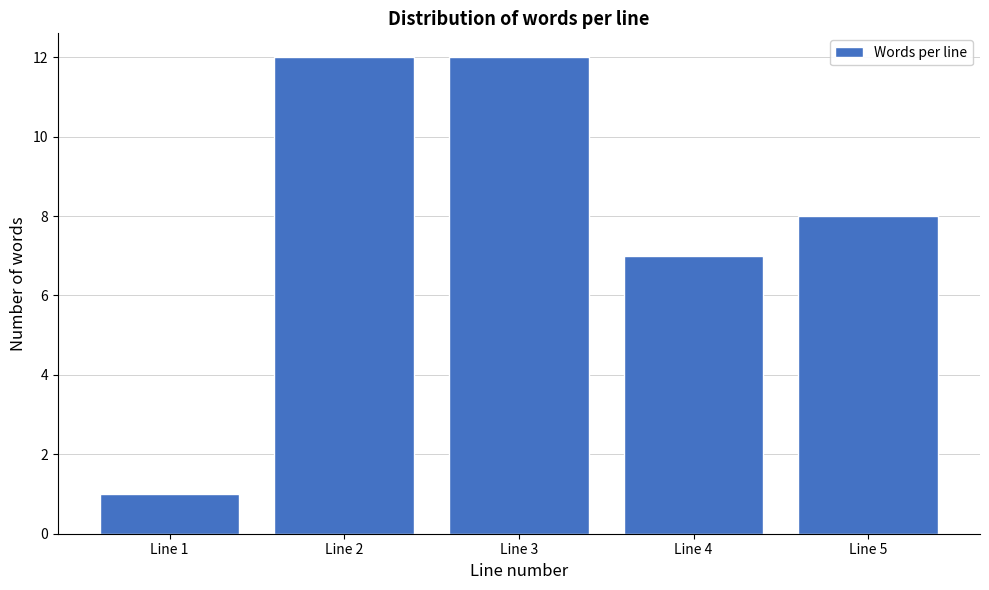

Reading right to left, extract all data points from this chart.

Line 5=8	Line 4=7	Line 3=12	Line 2=12	Line 1=1